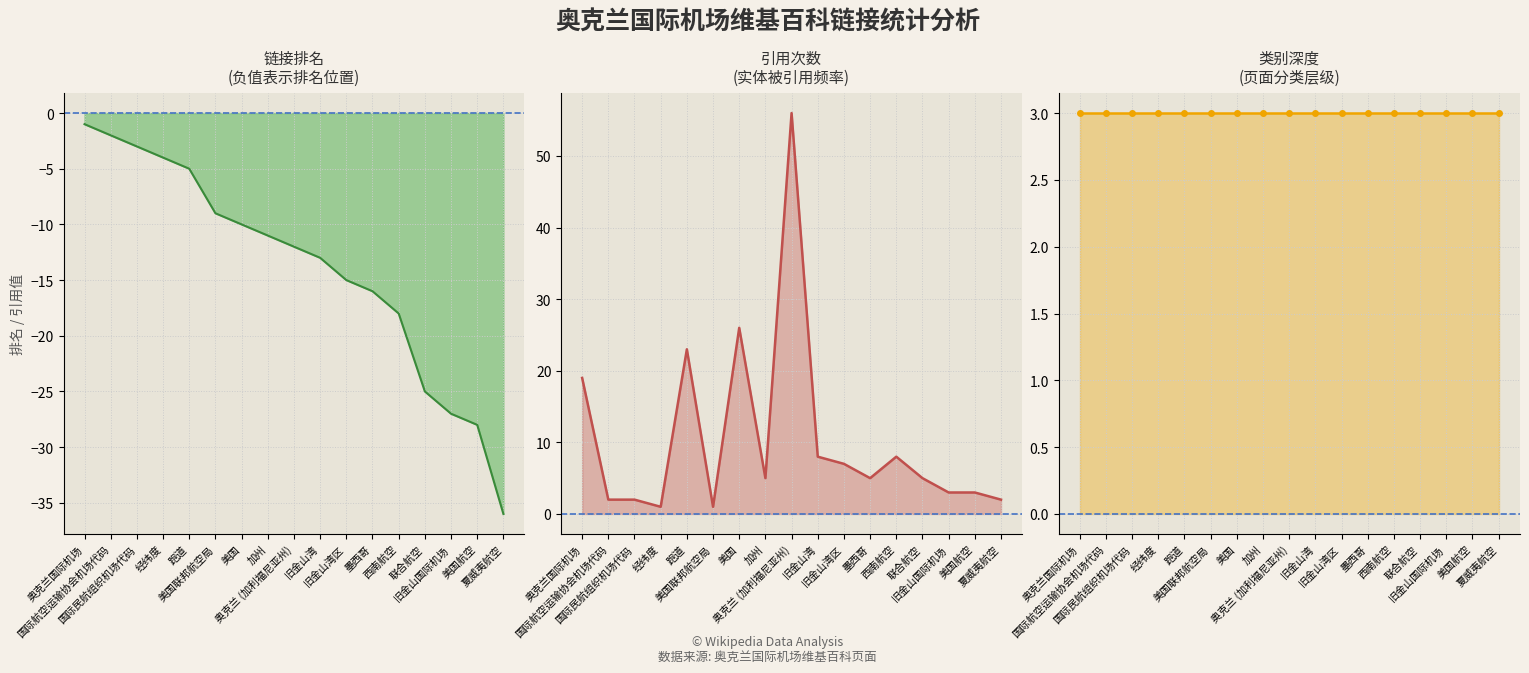

What is the difference between the 链接排名 values at 美国 and 旧金山湾区?

5